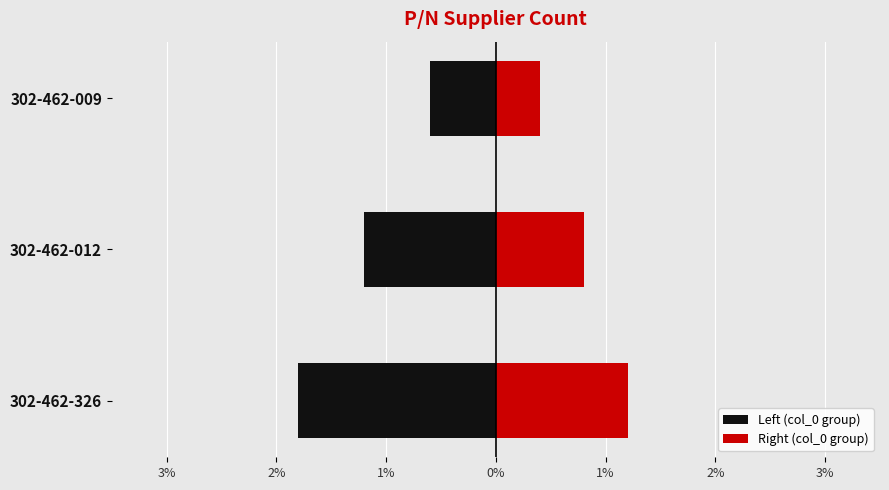

Which series changed the most between 302-462-326 and 302-462-012?

Left (col_0 group)